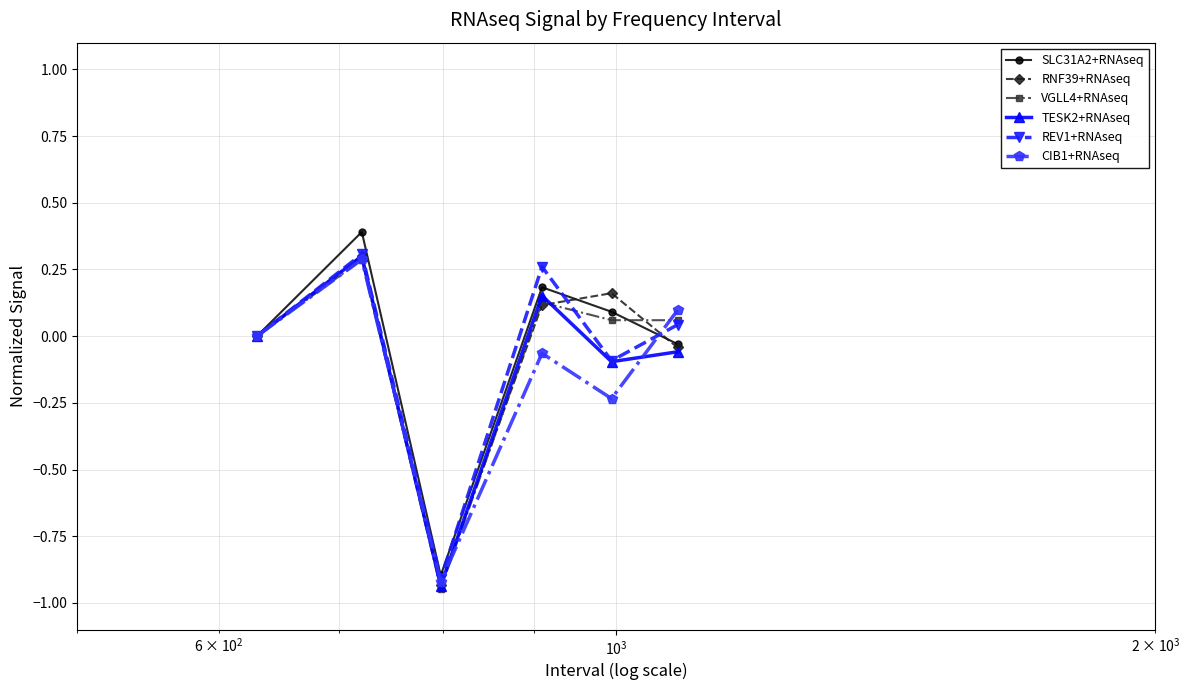

Which series has the largest range (max minus min)?

SLC31A2+RNAseq